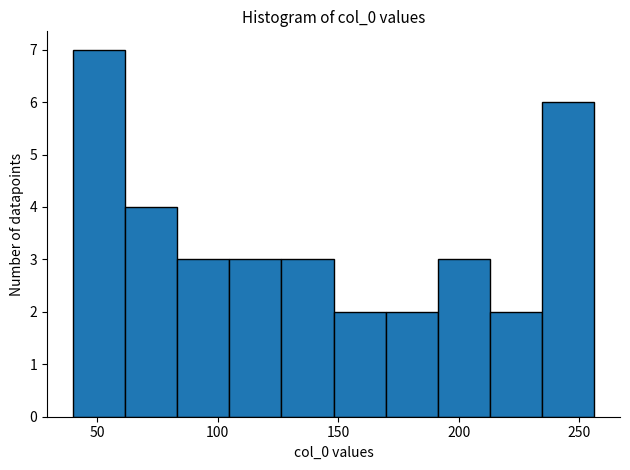

Which range on the x-axis has the tallest bar?

40 to 60